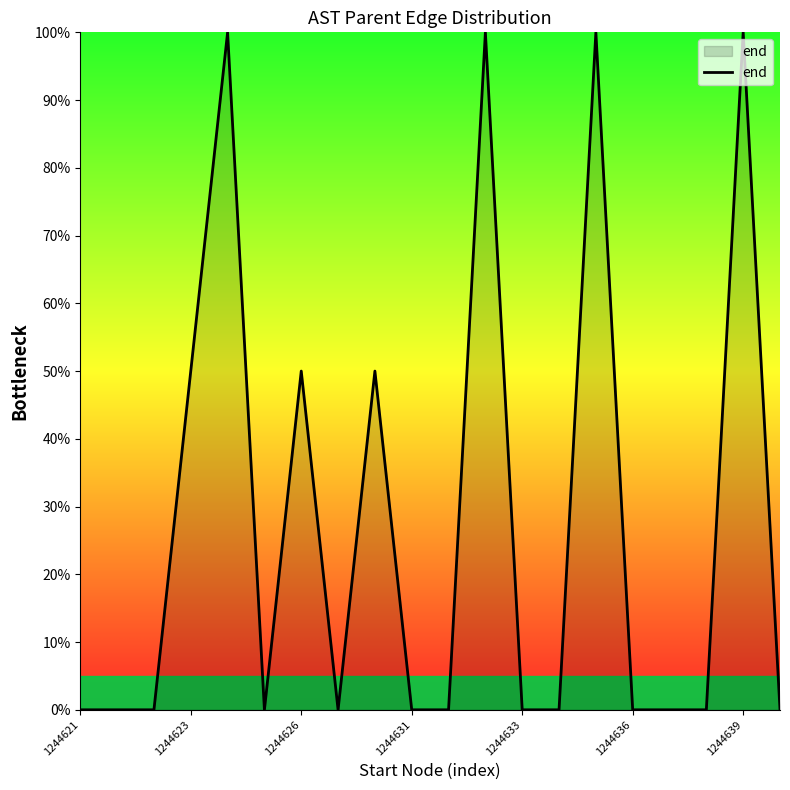

Reading right to left, what are all the values shown in this chart?

0	100	0	0	0	100	0	0	100	0	0	50	0	50	0	100	50	0	0	0